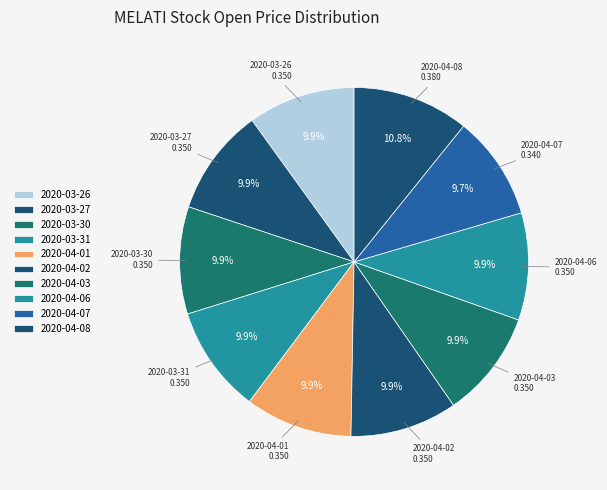

How many slices are in this pie chart?

10